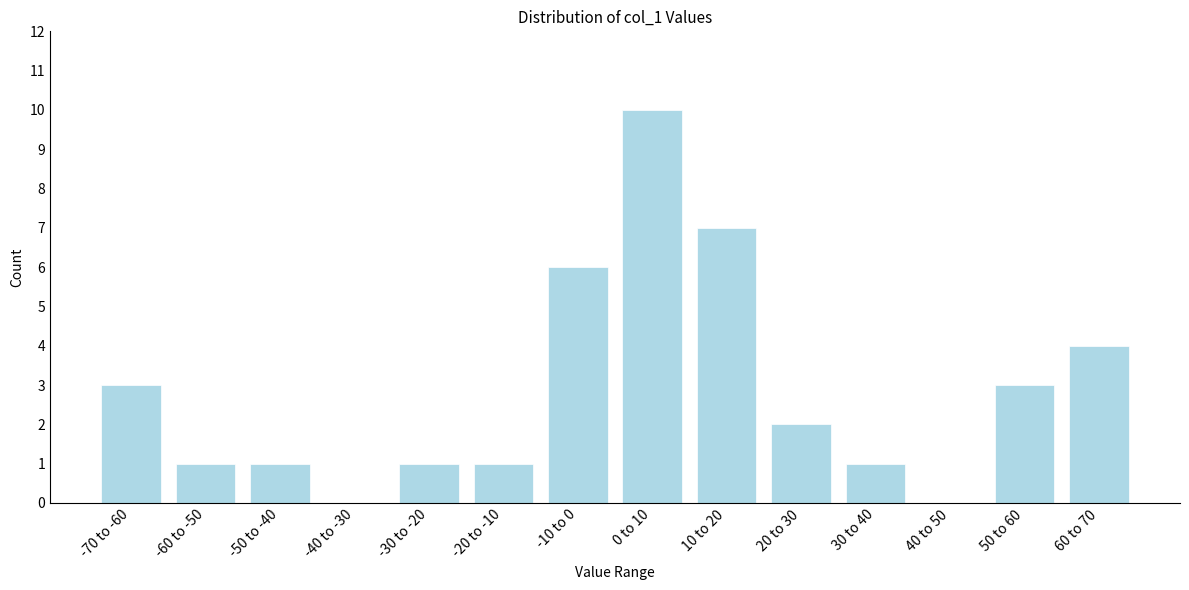

Reading left to right, list all the values displayed in this chart.

-70 to -60=3	-60 to -50=1	-50 to -40=1	-40 to -30=0	-30 to -20=1	-20 to -10=1	-10 to 0=6	0 to 10=10	10 to 20=7	20 to 30=2	30 to 40=1	40 to 50=0	50 to 60=3	60 to 70=4